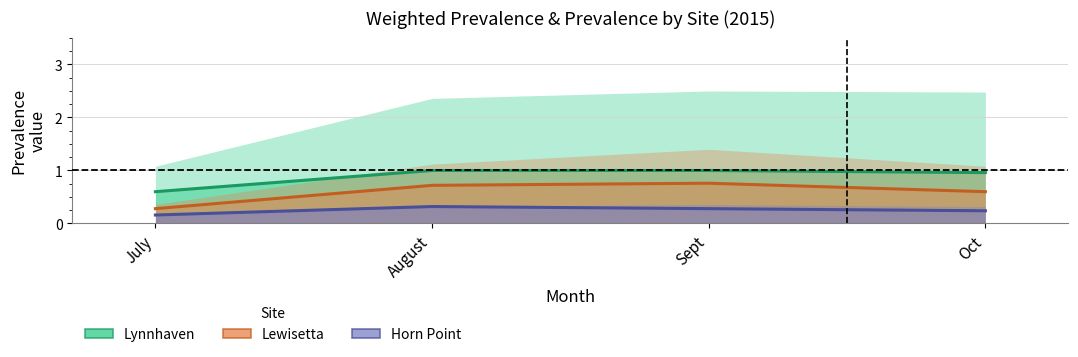

Between July and August, which series saw the biggest shift?

Lewisetta Prevalence line